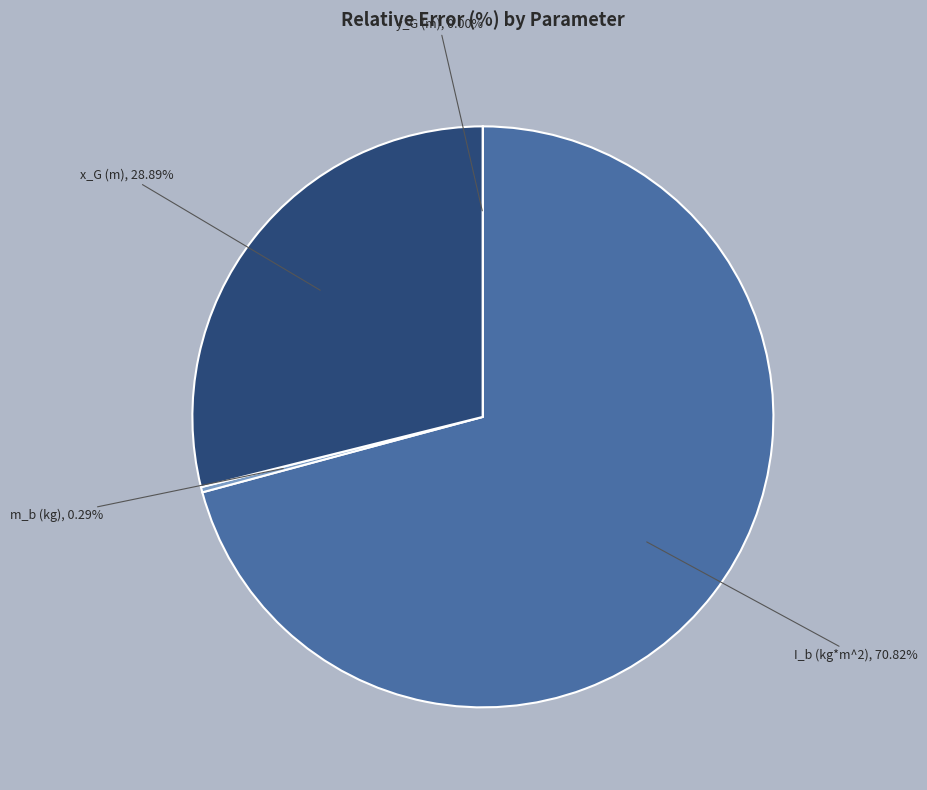

Does any single category account for the majority?

Yes